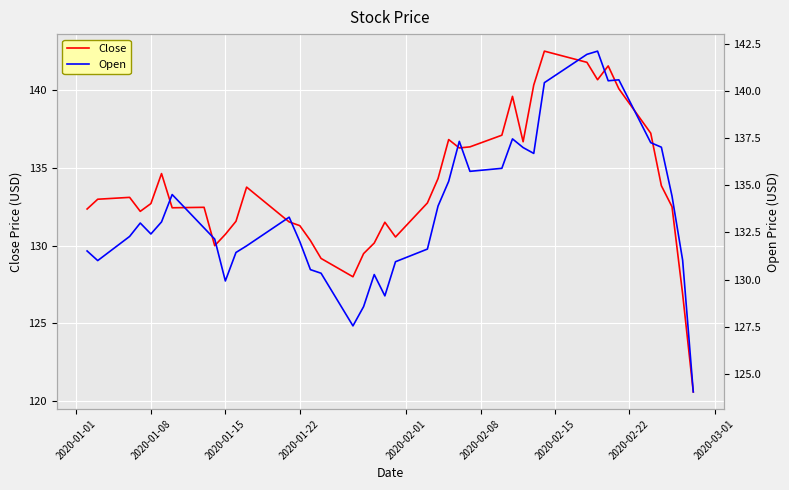

True or false: Close and Open cross at least once.

True